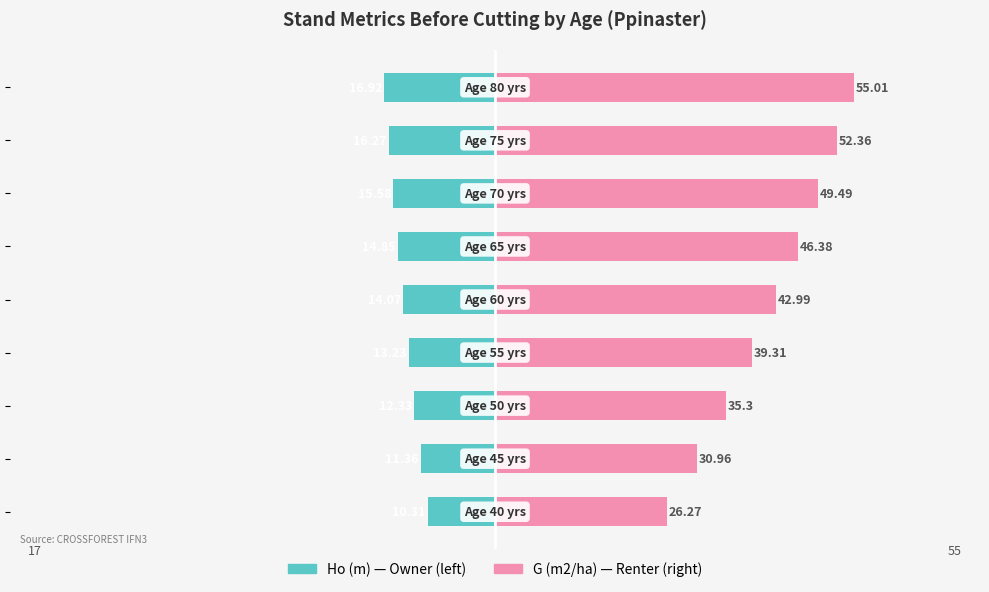

Which series has the widest spread of values?

G (m2/ha)